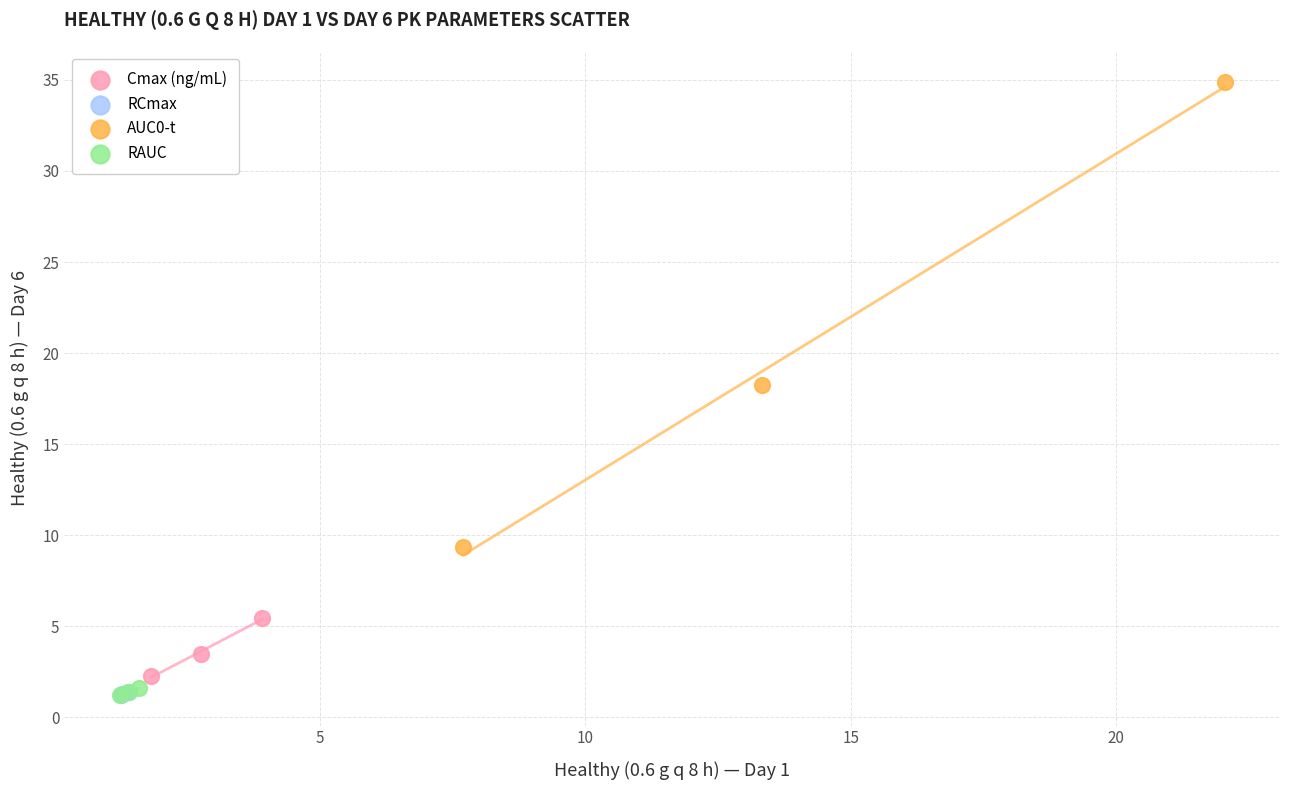

Which series reaches the maximum Y coordinate?

AUC0-t